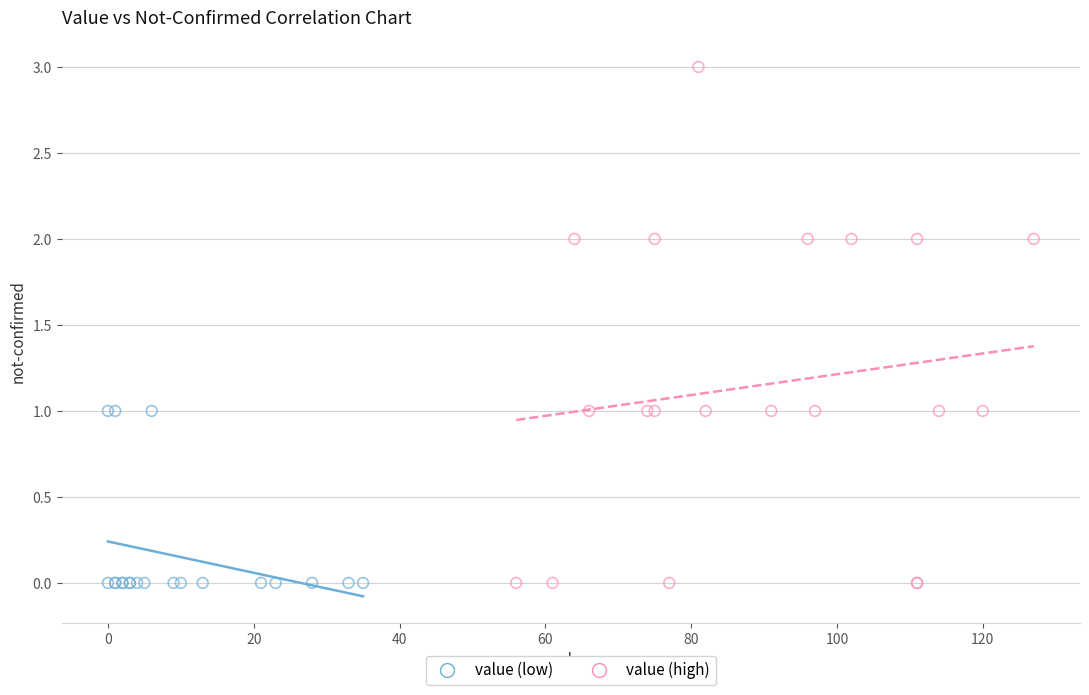

Which series reaches the maximum Y coordinate?

value (high)